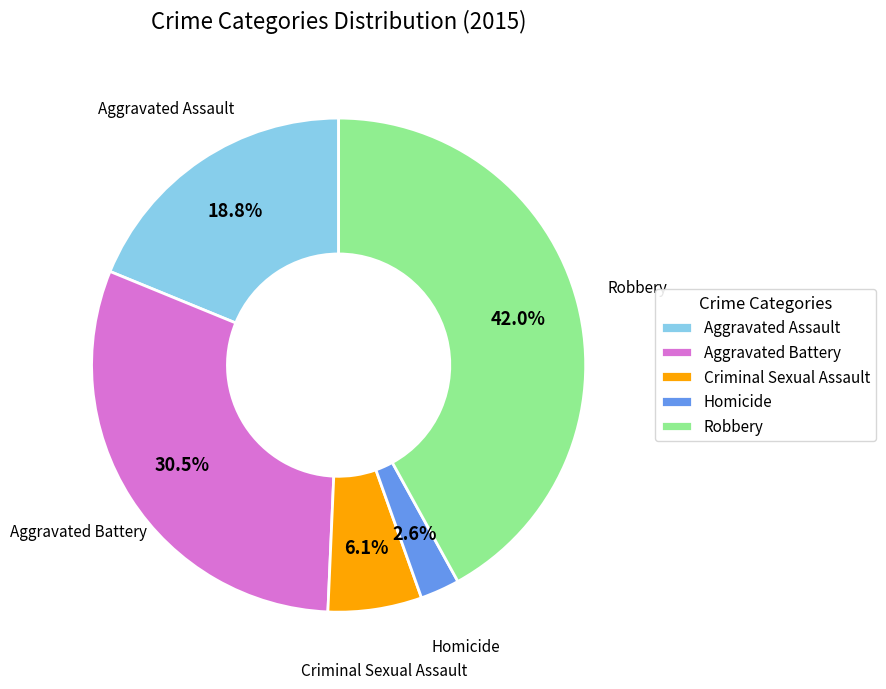

What is the total percentage of Homicide and Aggravated Assault?

21.4%